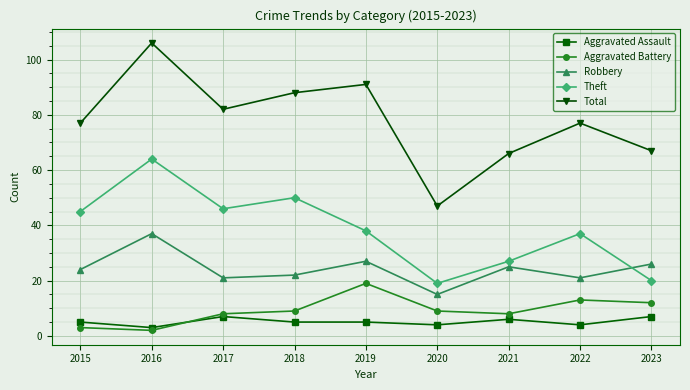

Rank the series at 2015 from lowest to highest value.

Aggravated Battery, Aggravated Assault, Robbery, Theft, Total